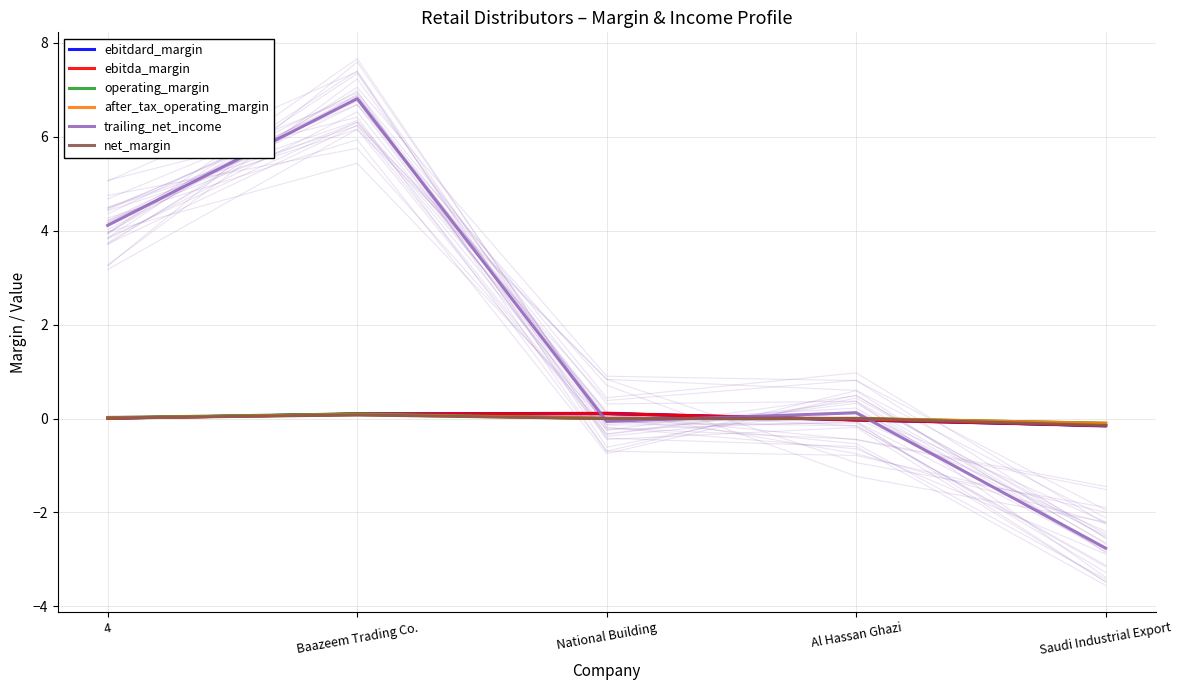

Reading left to right, what are all the values shown in this chart?

ebitdard_margin: 0.0	0.1	0.1	-0.0	-0.1
ebitda_margin: 0.0	0.1	0.1	-0.0	-0.1
operating_margin: 0.0	0.1	0.0	-0.0	-0.1
after_tax_operating_margin: 0.0	0.1	0.0	-0.0	-0.1
trailing_net_income: 4.1	6.8	-0.1	0.1	-2.8
net_margin: 0.0	0.1	-0.0	0.0	-0.1